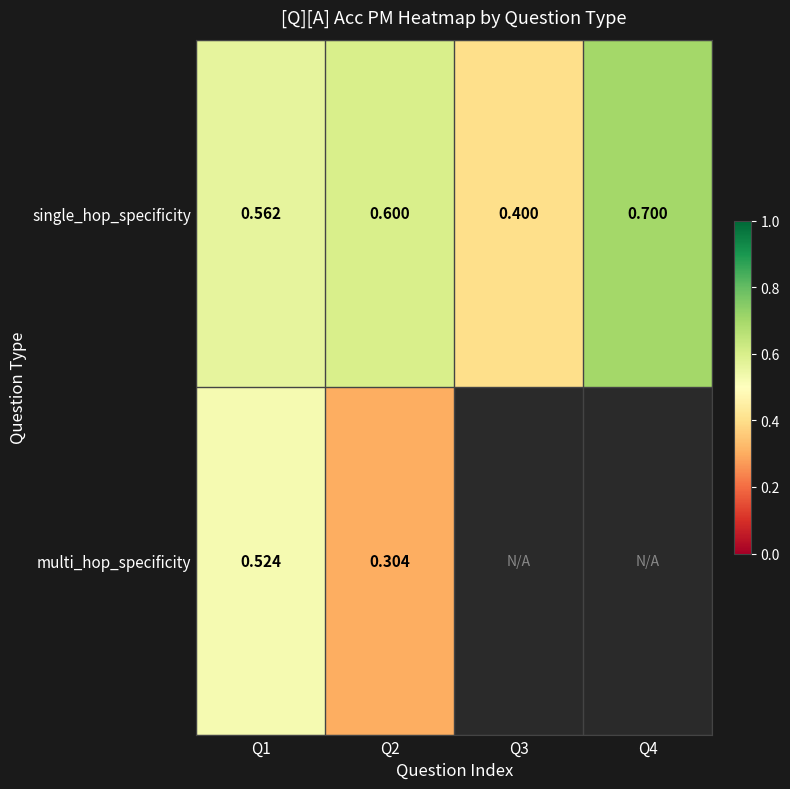

At Q1, list the series in order from smallest to largest.

multi_hop_specificity, single_hop_specificity